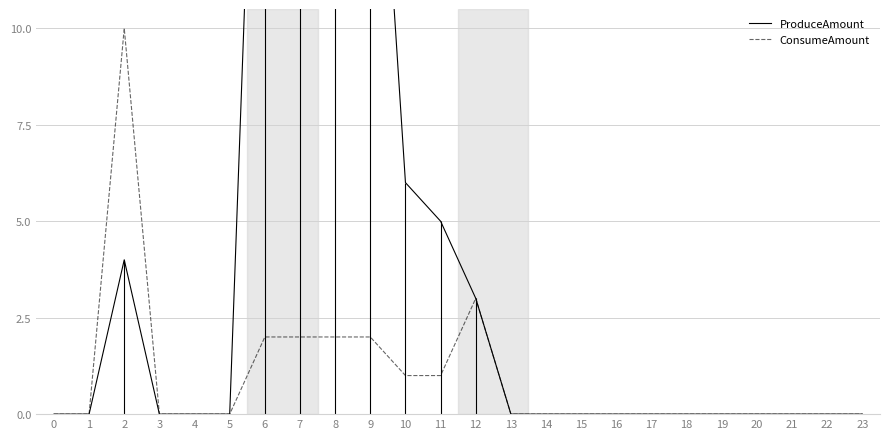

At how many categories does at least one series exceed 30?

1